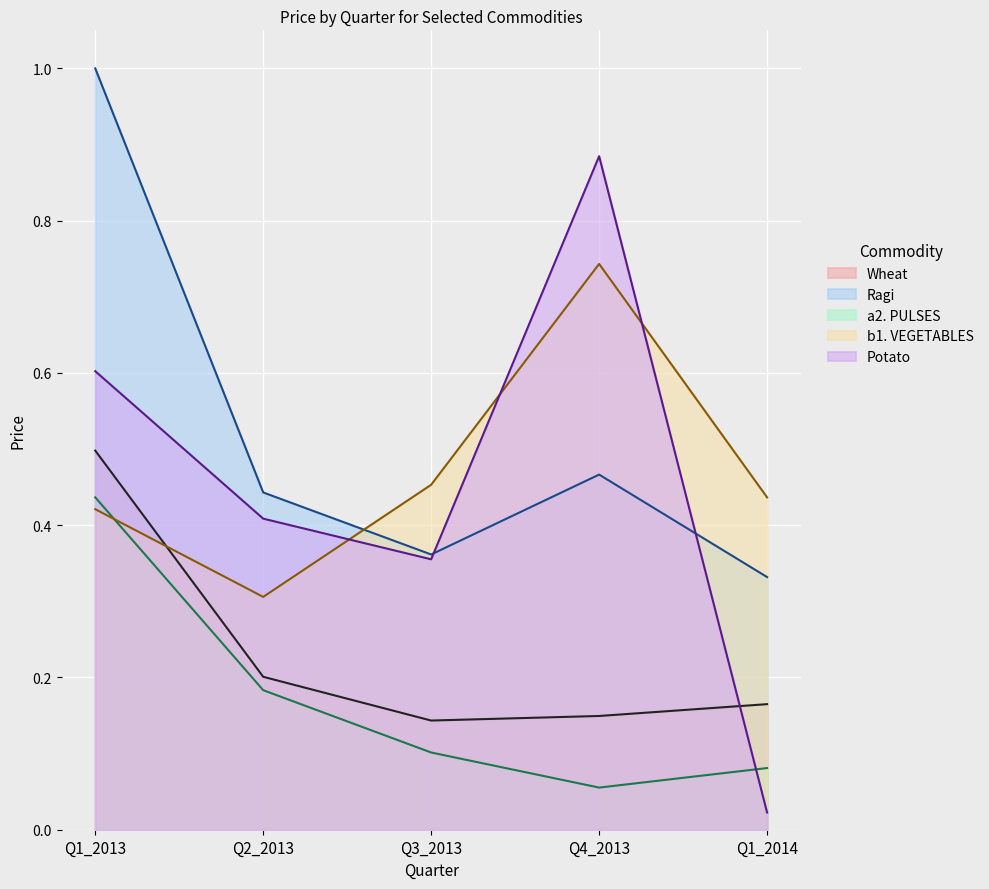

True or false: a2. PULSES and Ragi cross at least once.

False